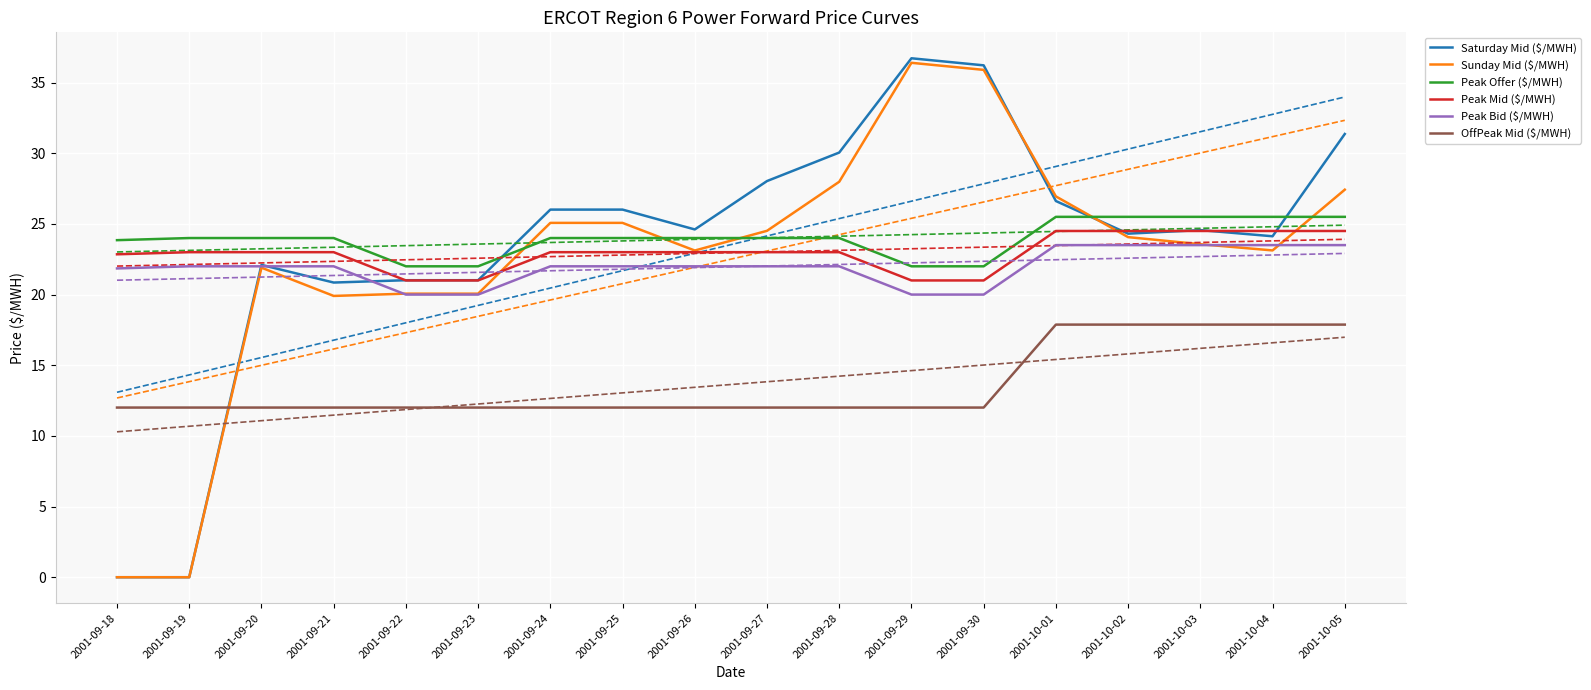

The value of Peak Bid ($/MWH) at 2001-09-23 is 31.9. True or false?

False